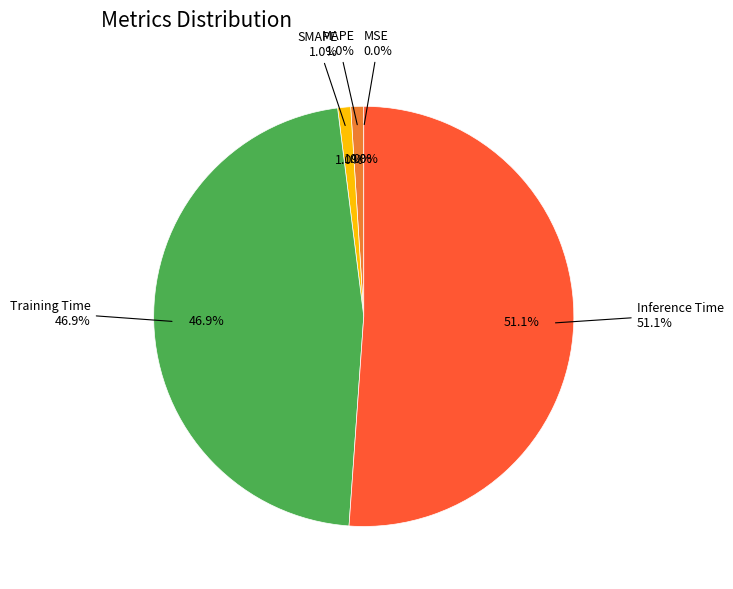

To the nearest percent, what is the difference between the MSE and Inference Time slice percentages?

51%